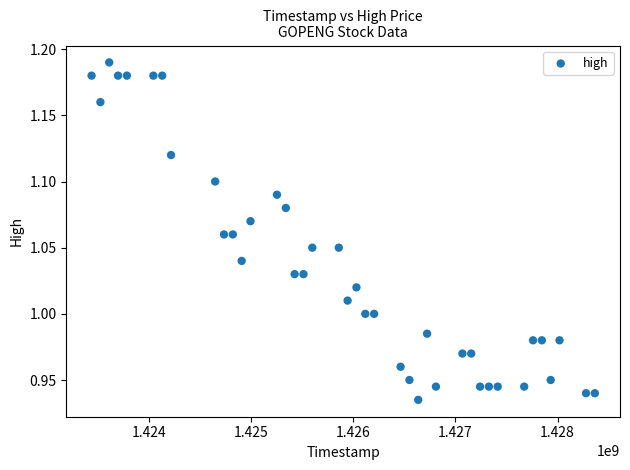

What is the range of X values (max minus min)?

4924800.0